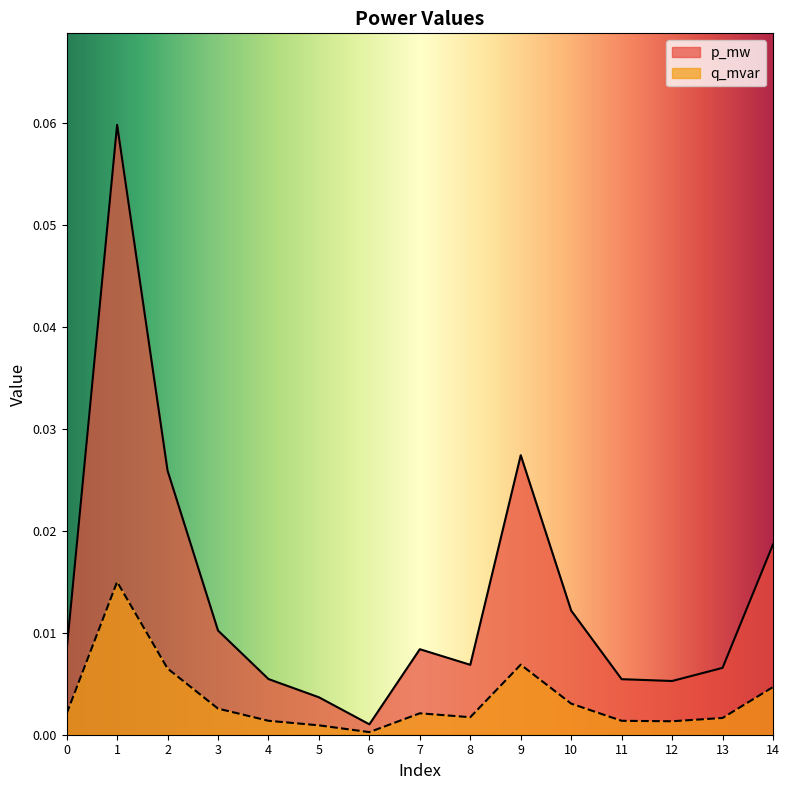

At which label is p_mw closest to 0?

6